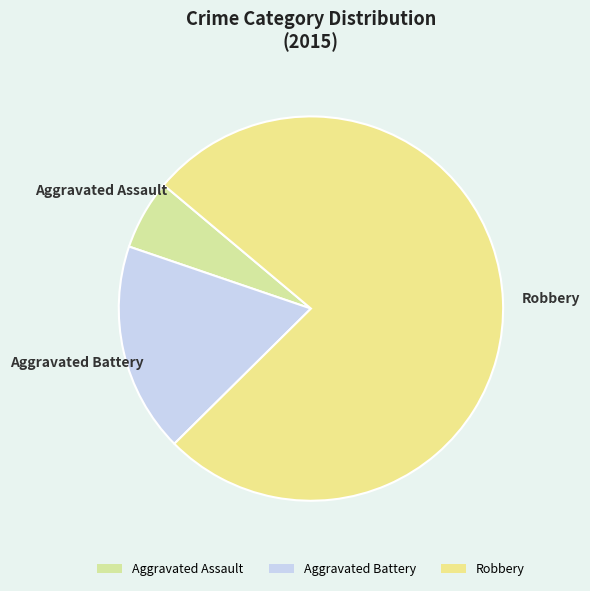

Rank the categories by value from highest to lowest.

Robbery, Aggravated Battery, Aggravated Assault